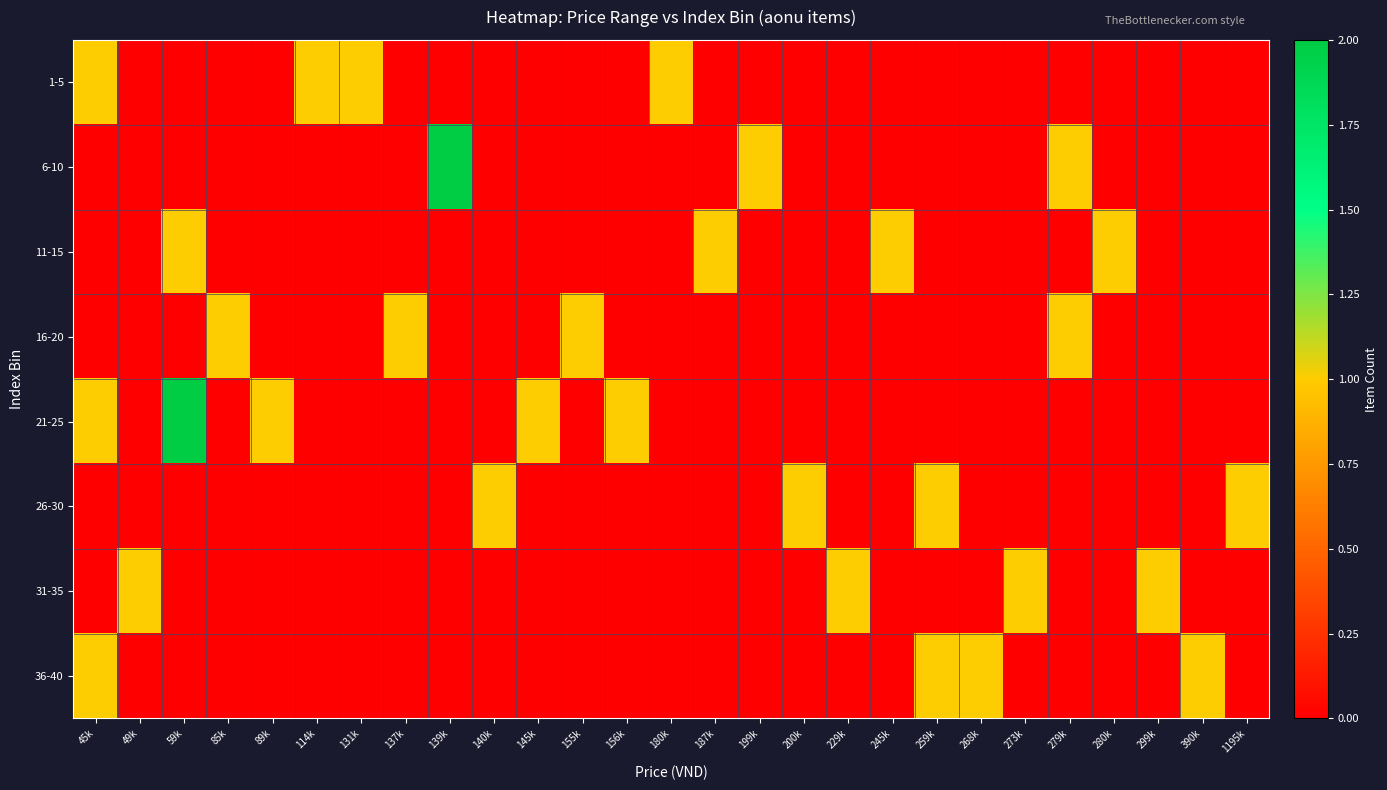

Reading left to right, transcribe all the data shown in this chart.

1-5: 45k=1	49k=0	59k=0	85k=0	89k=0	114k=1	131k=1	137k=0	139k=0	140k=0	145k=0	155k=0	156k=0	180k=1	187k=0	199k=0	200k=0	229k=0	245k=0	259k=0	268k=0	273k=0	279k=0	280k=0	299k=0	390k=0	1195k=0
6-10: 45k=0	49k=0	59k=0	85k=0	89k=0	114k=0	131k=0	137k=0	139k=2	140k=0	145k=0	155k=0	156k=0	180k=0	187k=0	199k=1	200k=0	229k=0	245k=0	259k=0	268k=0	273k=0	279k=1	280k=0	299k=0	390k=0	1195k=0
11-15: 45k=0	49k=0	59k=1	85k=0	89k=0	114k=0	131k=0	137k=0	139k=0	140k=0	145k=0	155k=0	156k=0	180k=0	187k=1	199k=0	200k=0	229k=0	245k=1	259k=0	268k=0	273k=0	279k=0	280k=1	299k=0	390k=0	1195k=0
16-20: 45k=0	49k=0	59k=0	85k=1	89k=0	114k=0	131k=0	137k=1	139k=0	140k=0	145k=0	155k=1	156k=0	180k=0	187k=0	199k=0	200k=0	229k=0	245k=0	259k=0	268k=0	273k=0	279k=1	280k=0	299k=0	390k=0	1195k=0
21-25: 45k=1	49k=0	59k=2	85k=0	89k=1	114k=0	131k=0	137k=0	139k=0	140k=0	145k=1	155k=0	156k=1	180k=0	187k=0	199k=0	200k=0	229k=0	245k=0	259k=0	268k=0	273k=0	279k=0	280k=0	299k=0	390k=0	1195k=0
26-30: 45k=0	49k=0	59k=0	85k=0	89k=0	114k=0	131k=0	137k=0	139k=0	140k=1	145k=0	155k=0	156k=0	180k=0	187k=0	199k=0	200k=1	229k=0	245k=0	259k=1	268k=0	273k=0	279k=0	280k=0	299k=0	390k=0	1195k=1
31-35: 45k=0	49k=1	59k=0	85k=0	89k=0	114k=0	131k=0	137k=0	139k=0	140k=0	145k=0	155k=0	156k=0	180k=0	187k=0	199k=0	200k=0	229k=1	245k=0	259k=0	268k=0	273k=1	279k=0	280k=0	299k=1	390k=0	1195k=0
36-40: 45k=1	49k=0	59k=0	85k=0	89k=0	114k=0	131k=0	137k=0	139k=0	140k=0	145k=0	155k=0	156k=0	180k=0	187k=0	199k=0	200k=0	229k=0	245k=0	259k=1	268k=1	273k=0	279k=0	280k=0	299k=0	390k=1	1195k=0